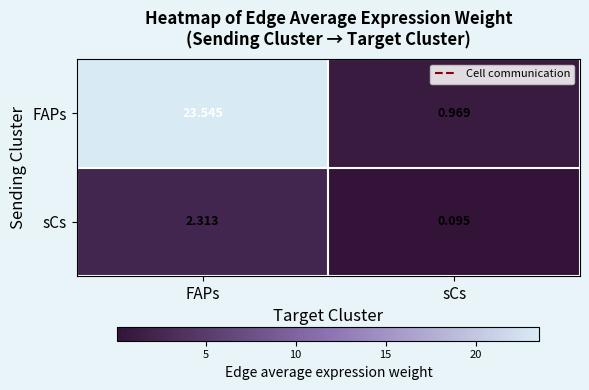

Which series changed the most between FAPs and sCs?

FAPs